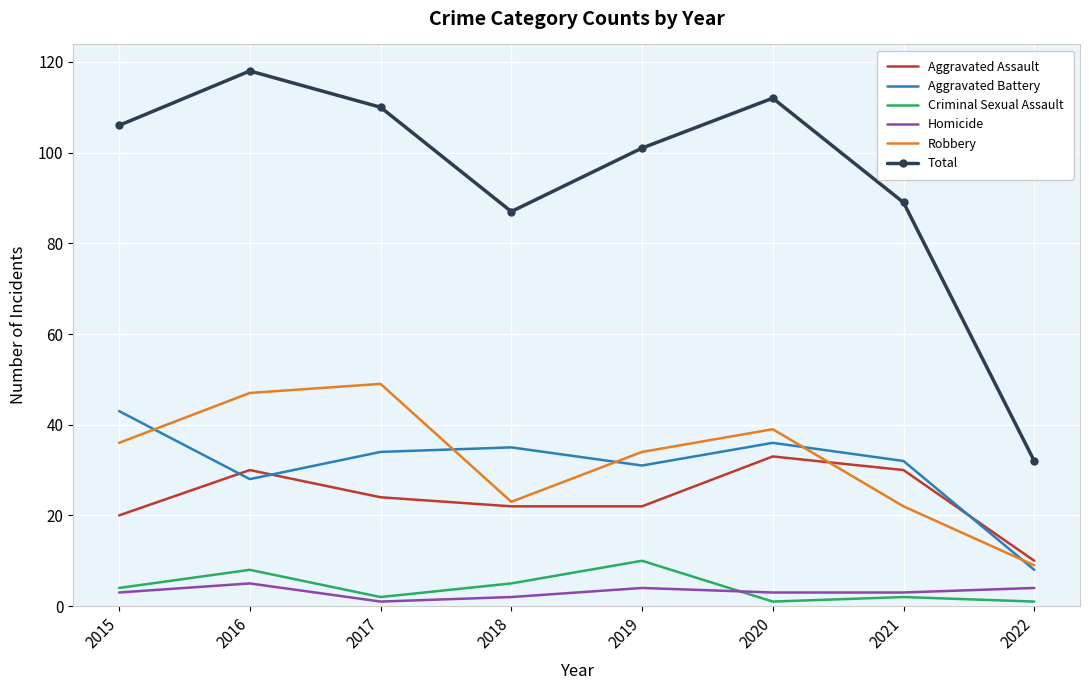

Which label corresponds to the largest value in the chart?

2016